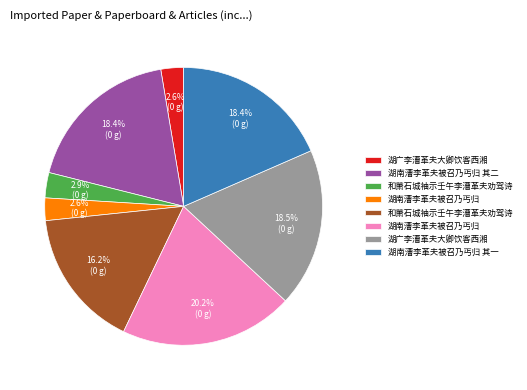

Is there a majority slice in this chart?

No